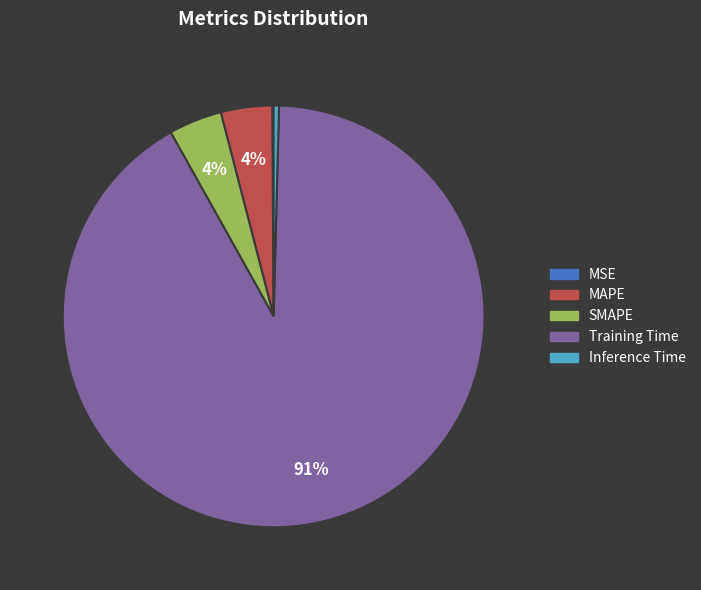

Between Training Time and SMAPE, which is larger?

Training Time